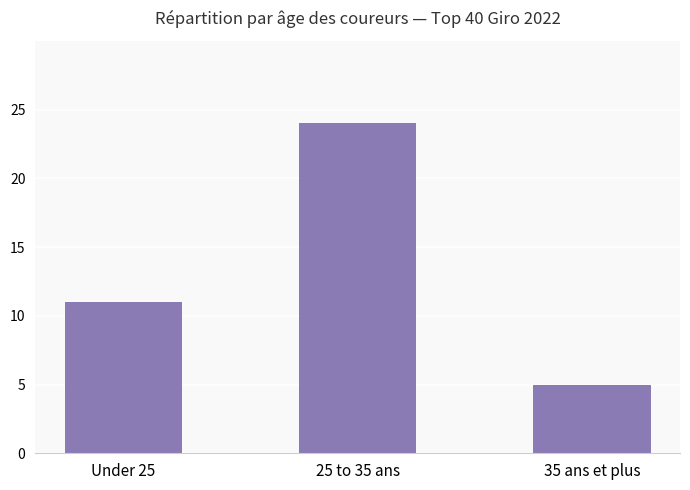

Read the value at 35 ans et plus.

5